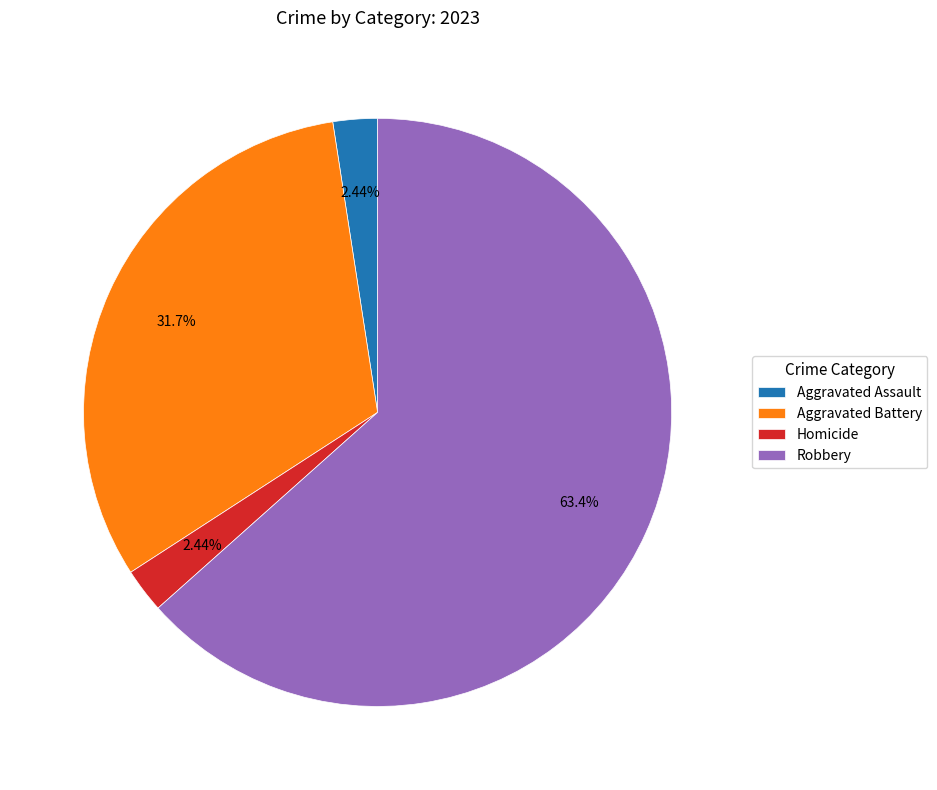

What is the largest slice in the pie chart?

Robbery